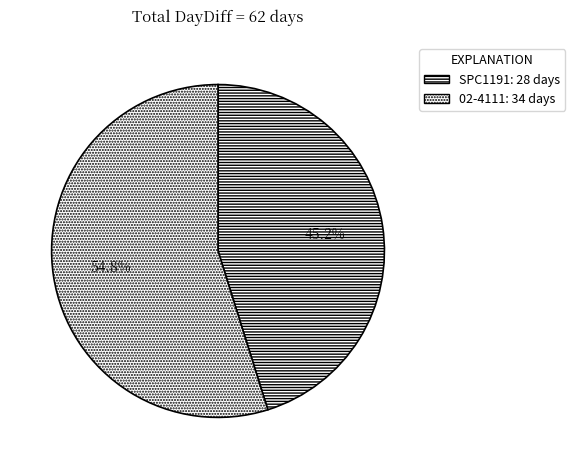

Count the number of slices in the pie.

2